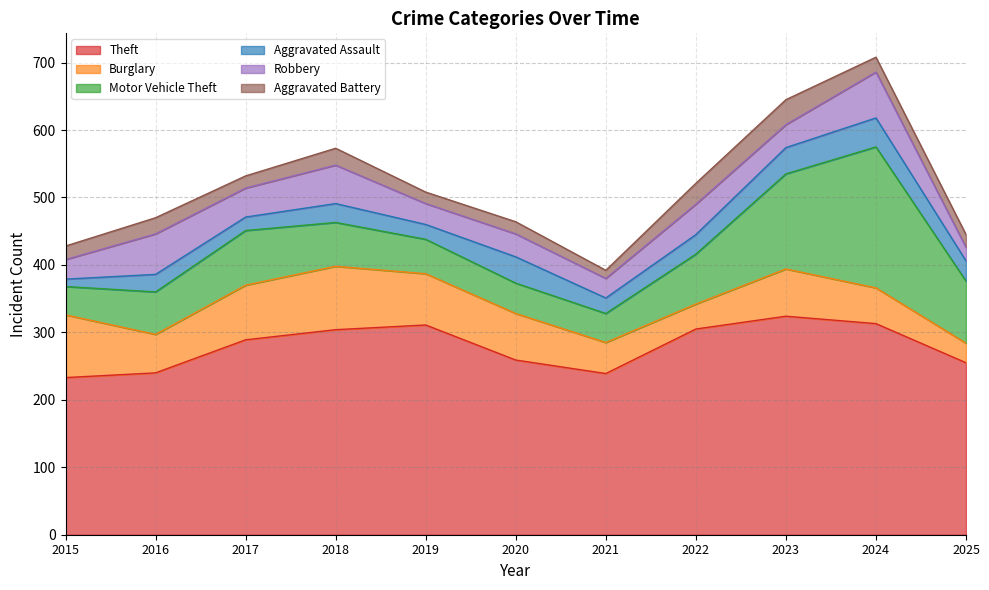

How many values in the Theft series exceed 289?

5